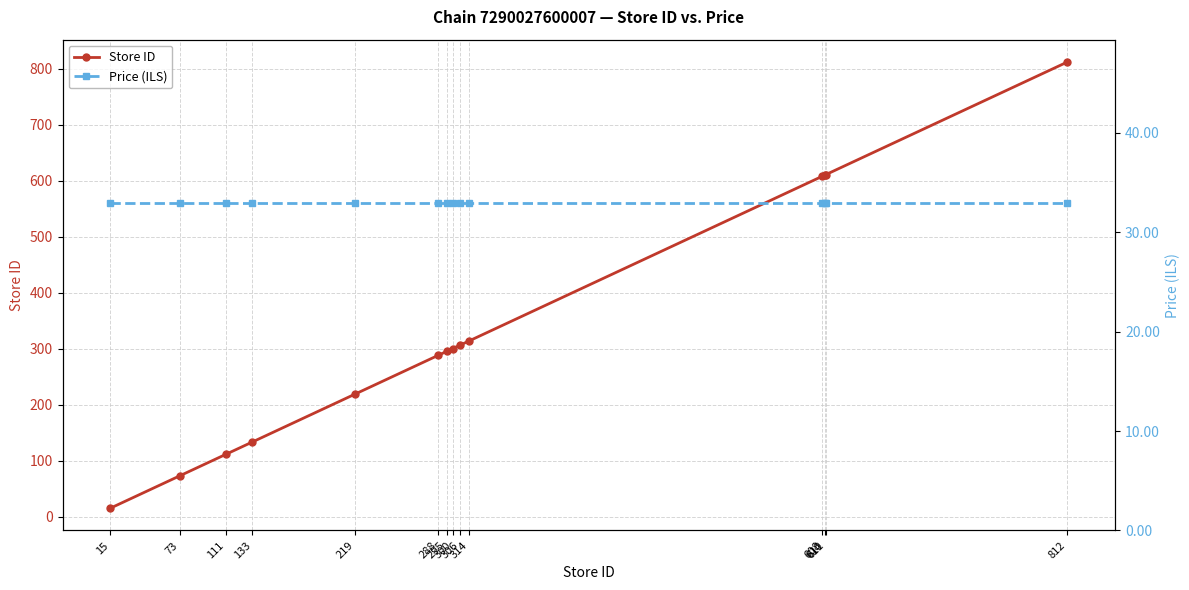

At which category is the sum across all series the highest?

812